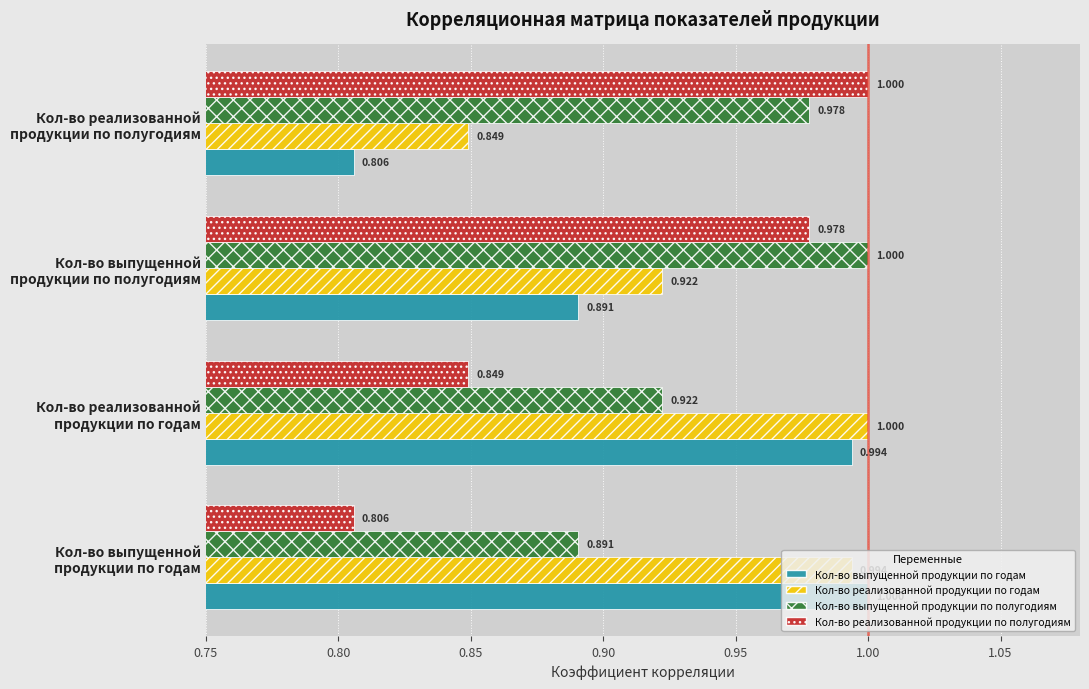

Rank the series by their average value, from highest to lowest.

Кол-во выпущенной продукции по полугодиям, Кол-во реализованной продукции по годам, Кол-во выпущенной продукции по годам, Кол-во реализованной продукции по полугодиям